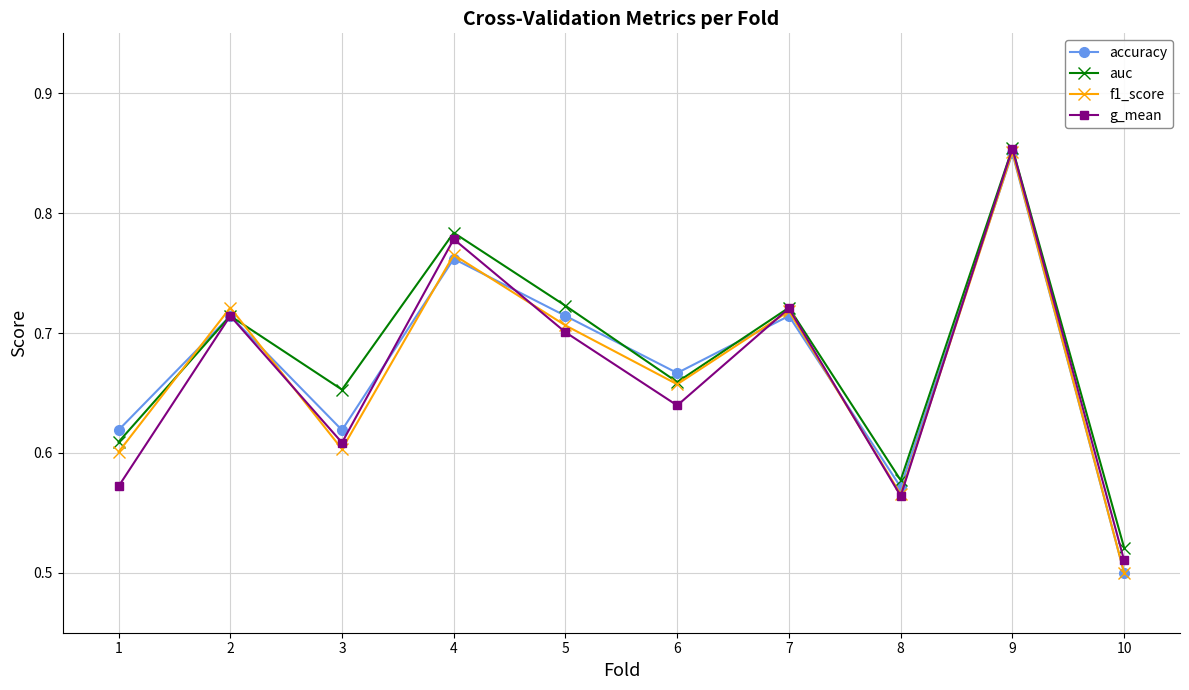

What are all the series names shown in the legend?

accuracy, auc, f1_score, g_mean